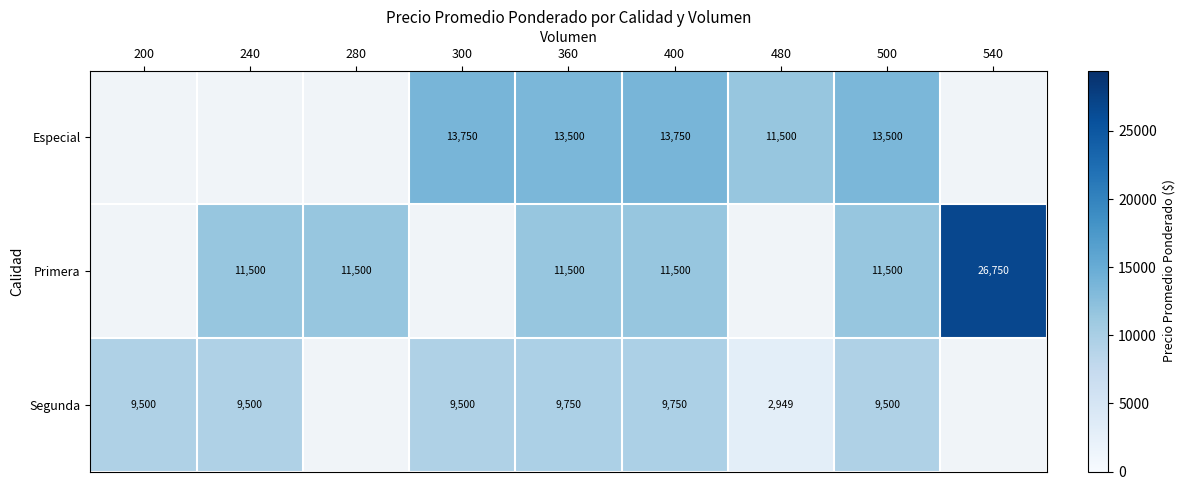

What is the difference between the Primera values at 540 and 400?

15250